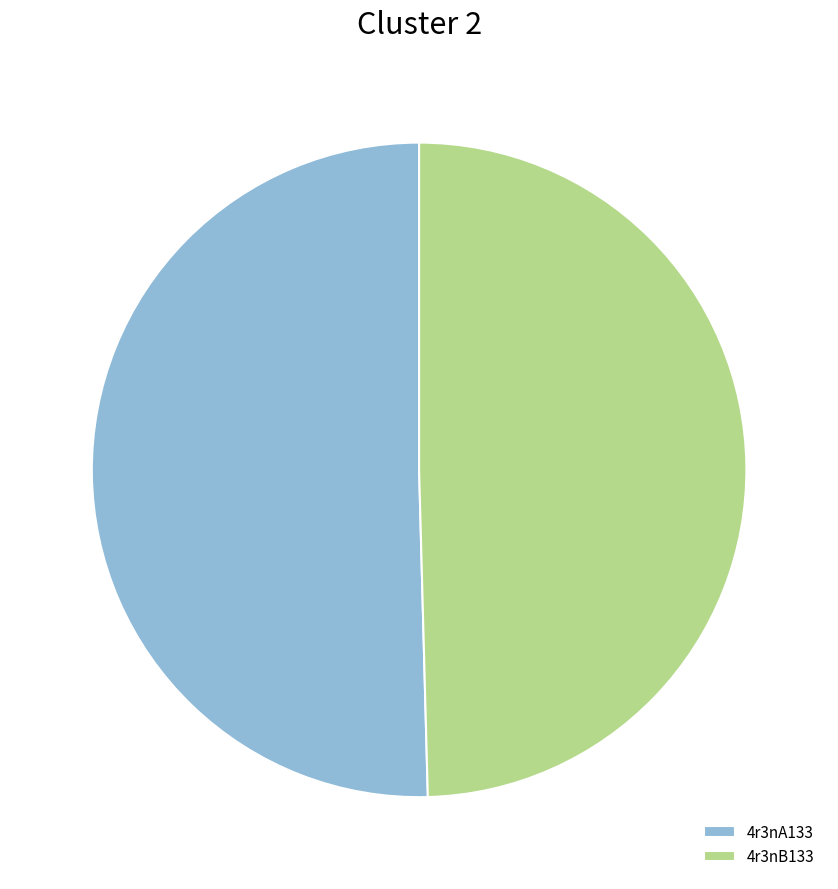

What is the majority slice?

4r3nA133